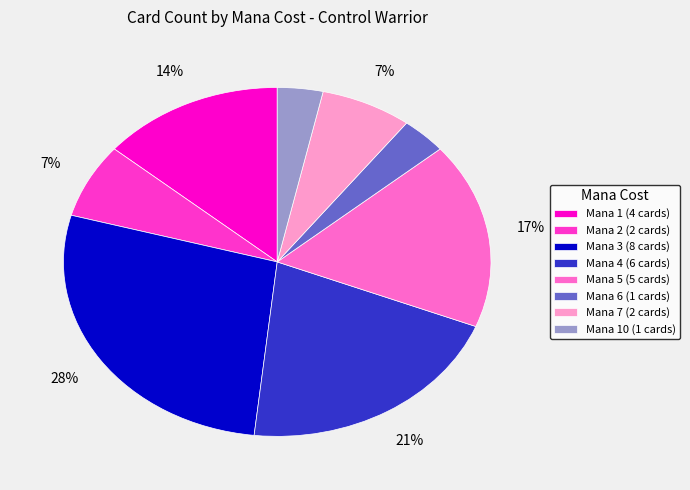

Is there a majority slice in this chart?

No